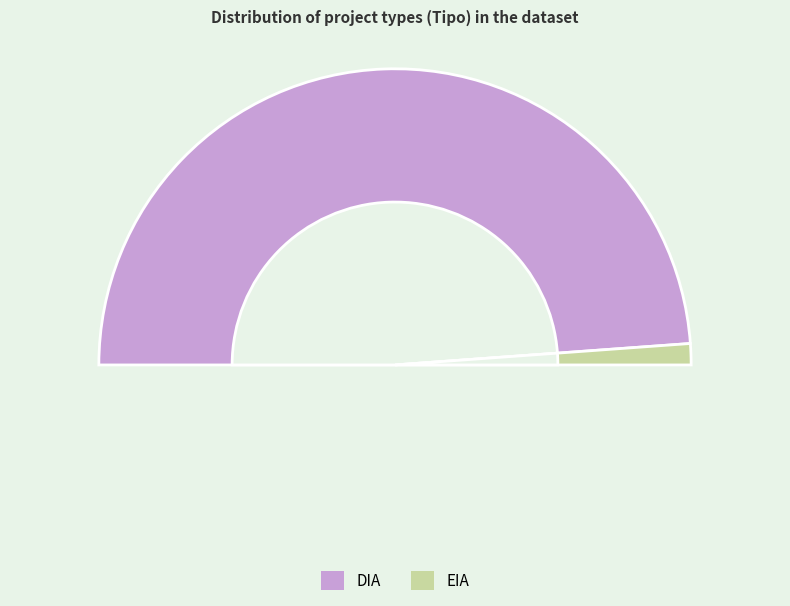

True or false: DIA accounts for 98% of the total.

True